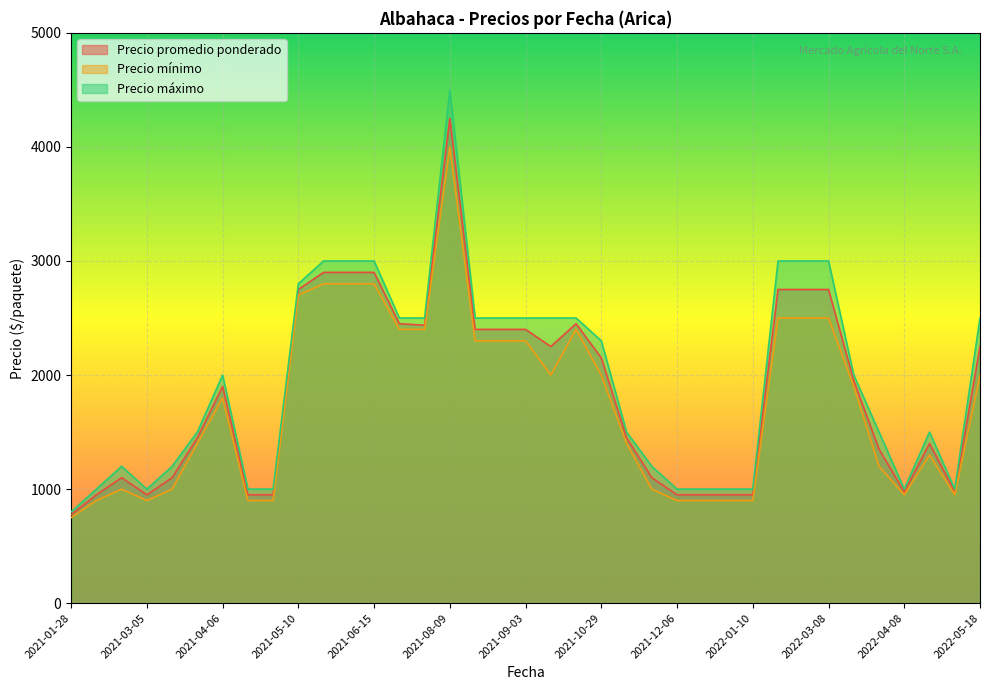

What is the greatest value displayed?

4500